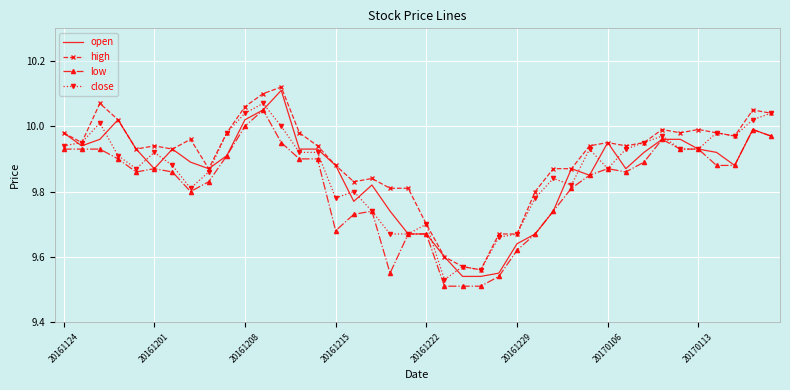

Which series has the largest total across all categories?

high